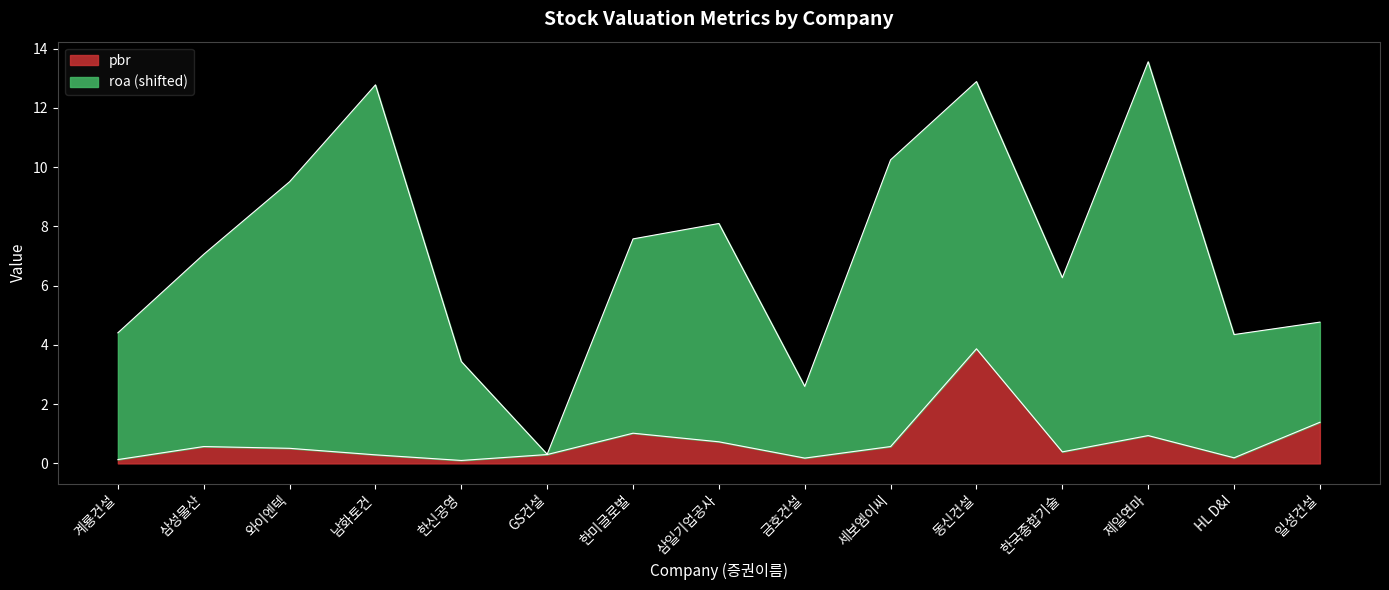

What is the sum of all values?

11.2